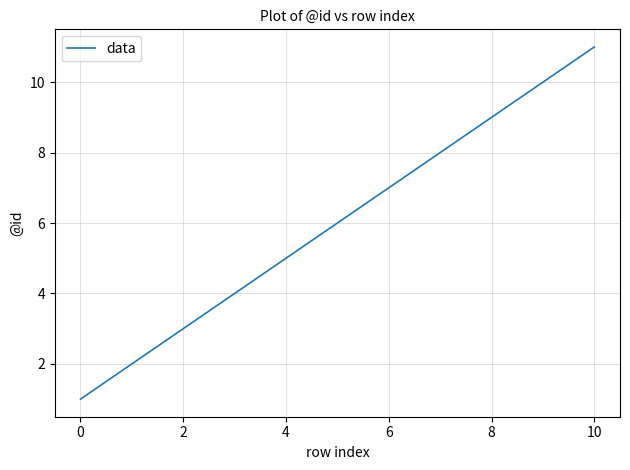

What is the greatest value displayed?

11